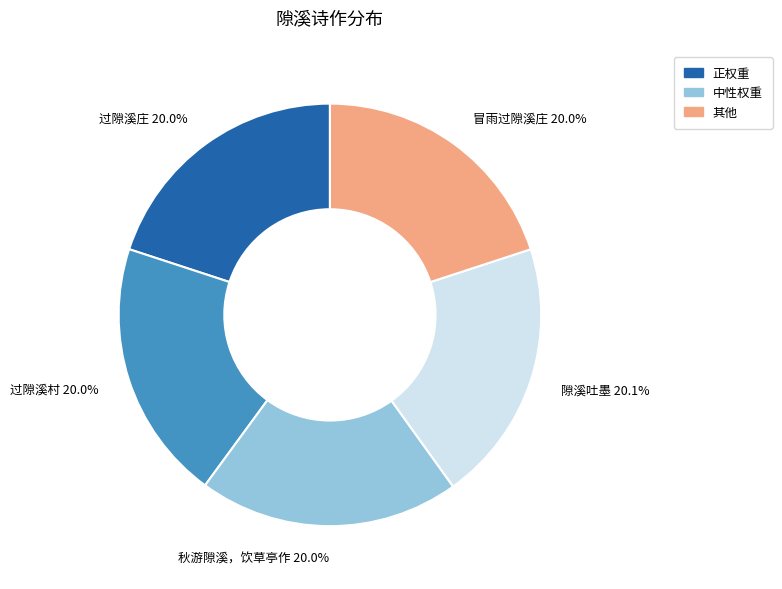

Does 过隙溪村 account for over 50% of the chart?

No